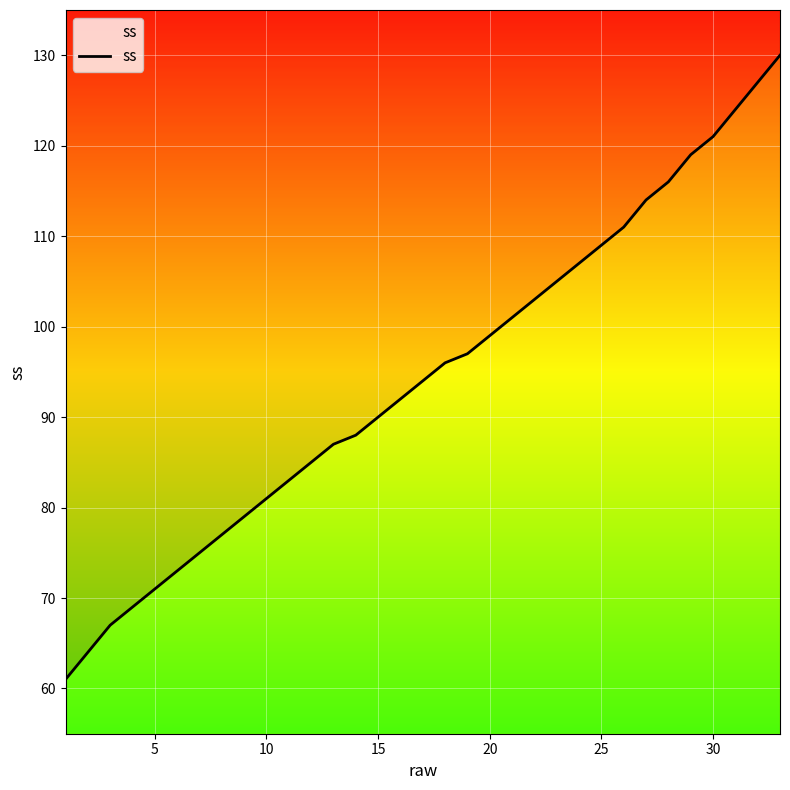

Count the number of data series in this chart.

1